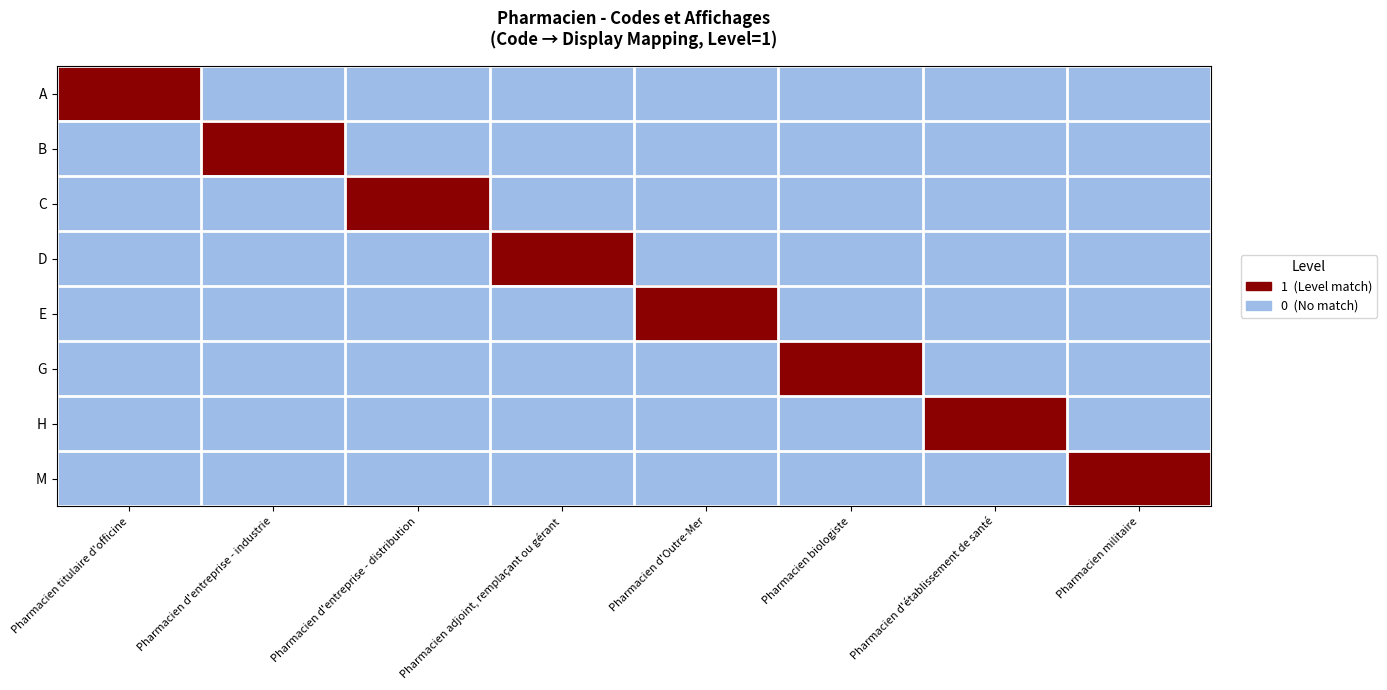

What is the difference between the highest and lowest values at Pharmacien militaire?

1